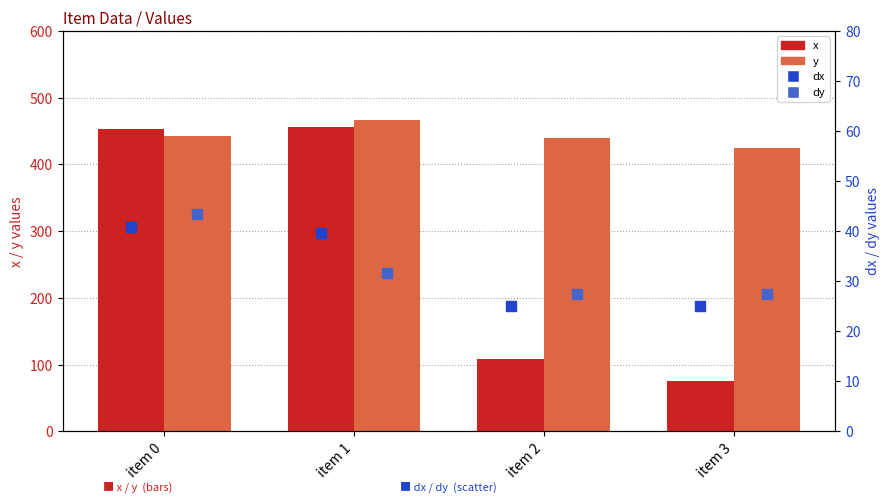

At how many categories does at least one series exceed 153?

4